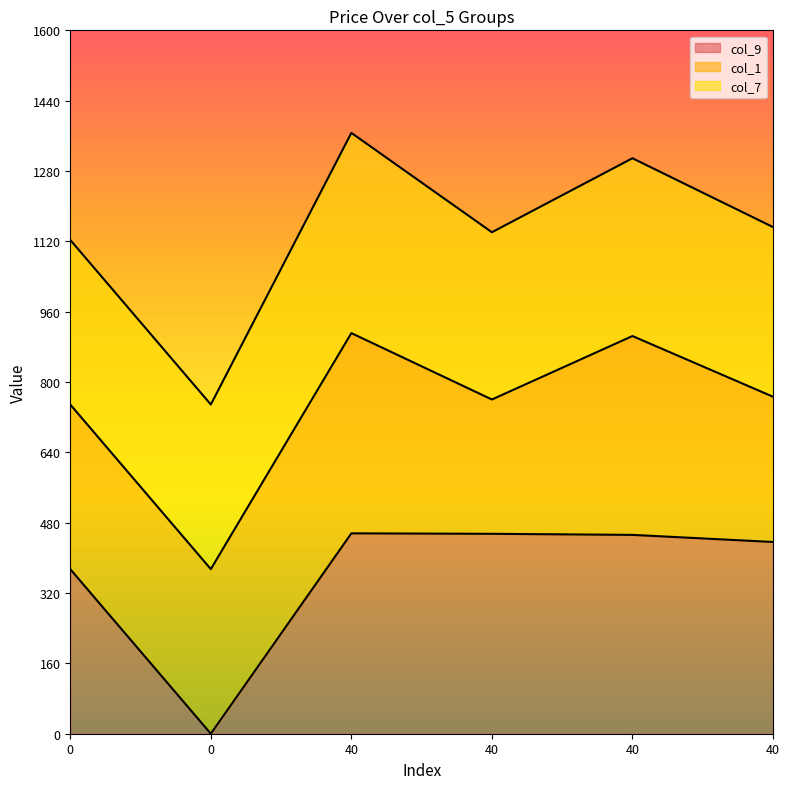

Rank the series by their maximum value, from lowest to highest.

col_1, col_7, col_9